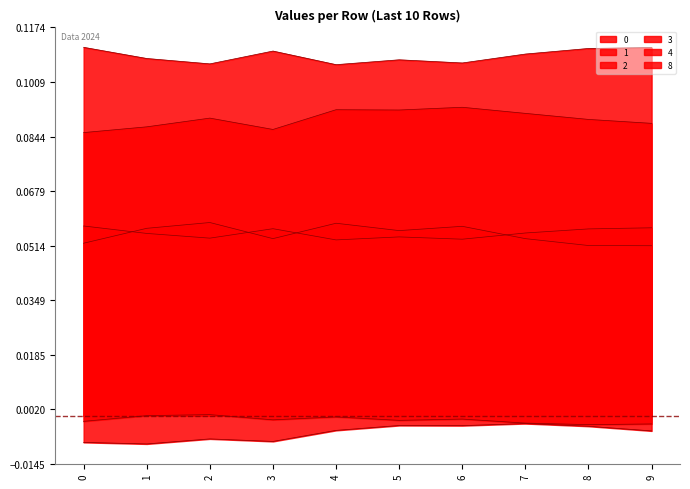

True or false: 1 has more than 1 points higher than both neighbors.

True